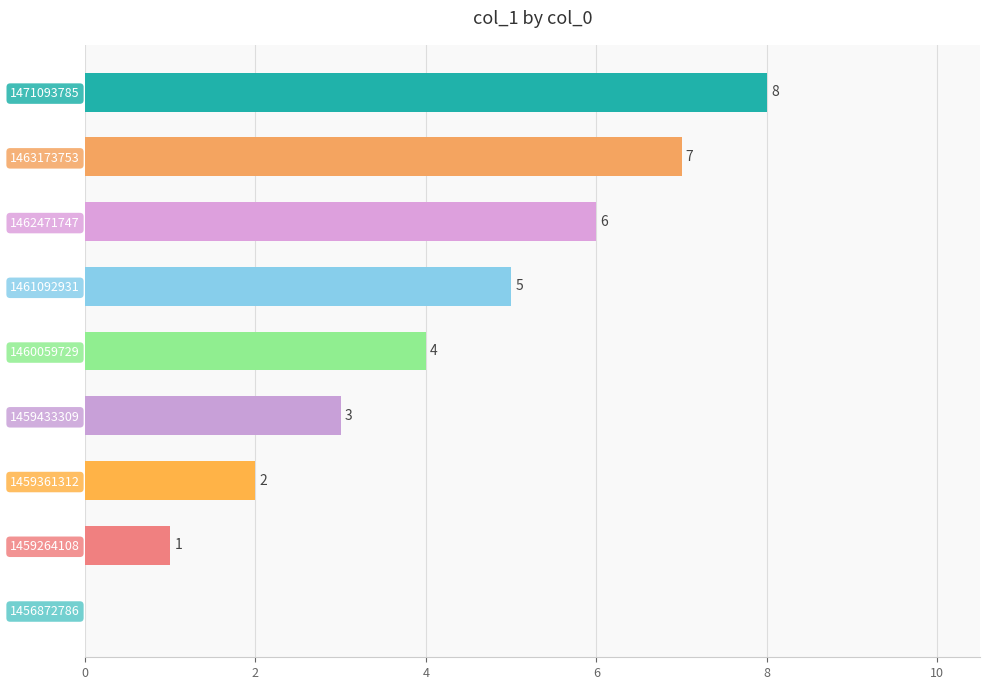

The chart shows a value of 6 at 1462471747. True or false?

True